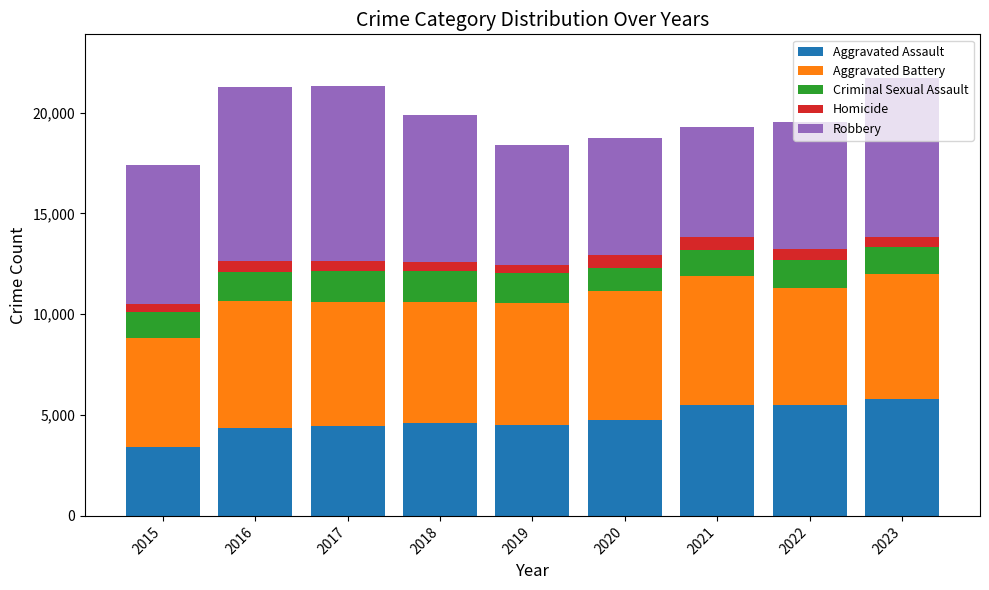

What is the highest value of the Aggravated Assault series?

5801